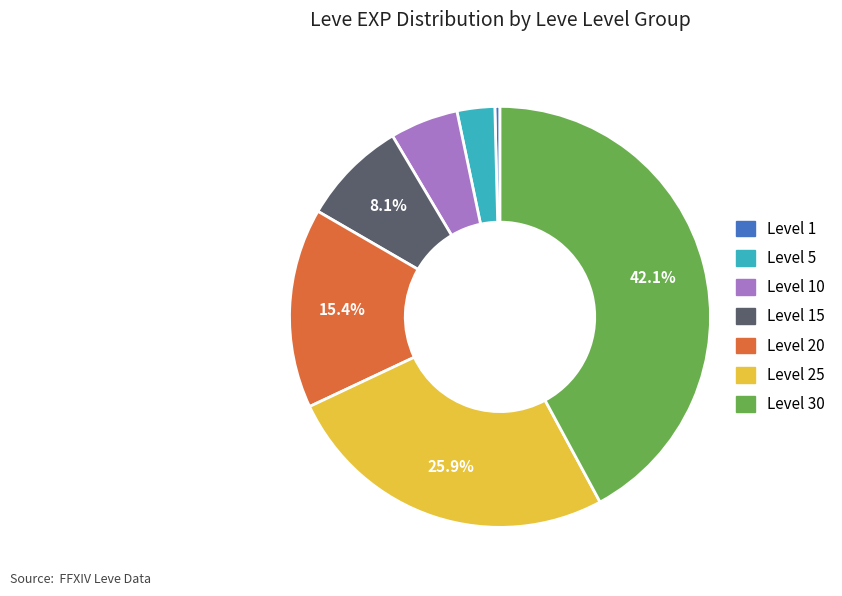

Is there a majority slice in this chart?

No